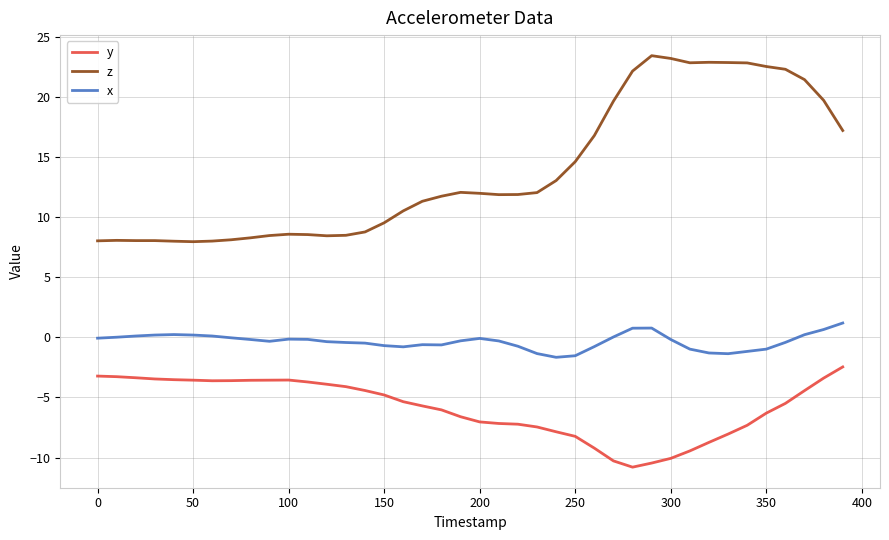

List the series in order of their overall mean, highest first.

z, x, y